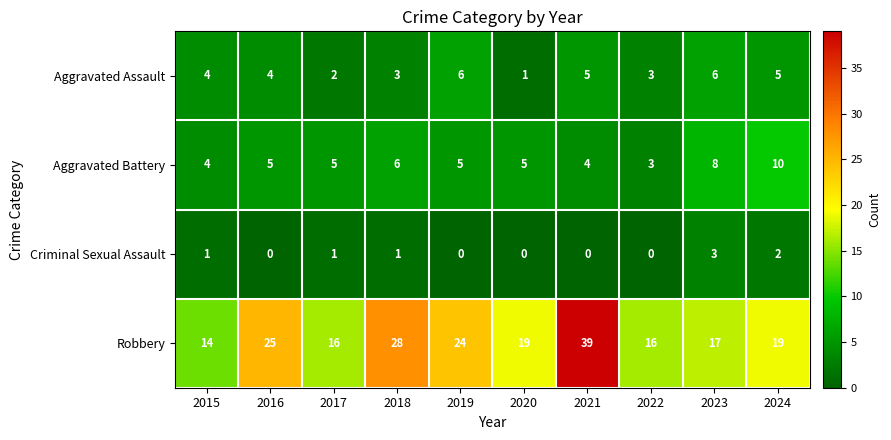

What is the spread (max minus min) of values at 2017?

15